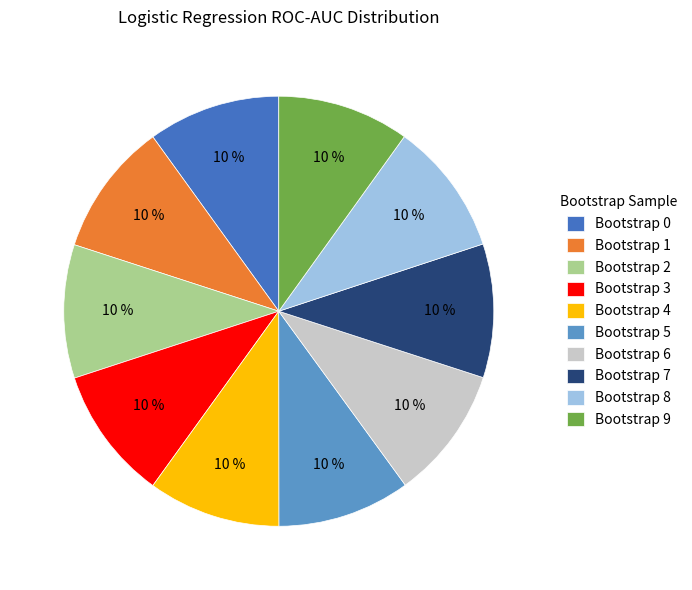

Do Bootstrap 3 and Bootstrap 0 together represent more than half of the pie?

No